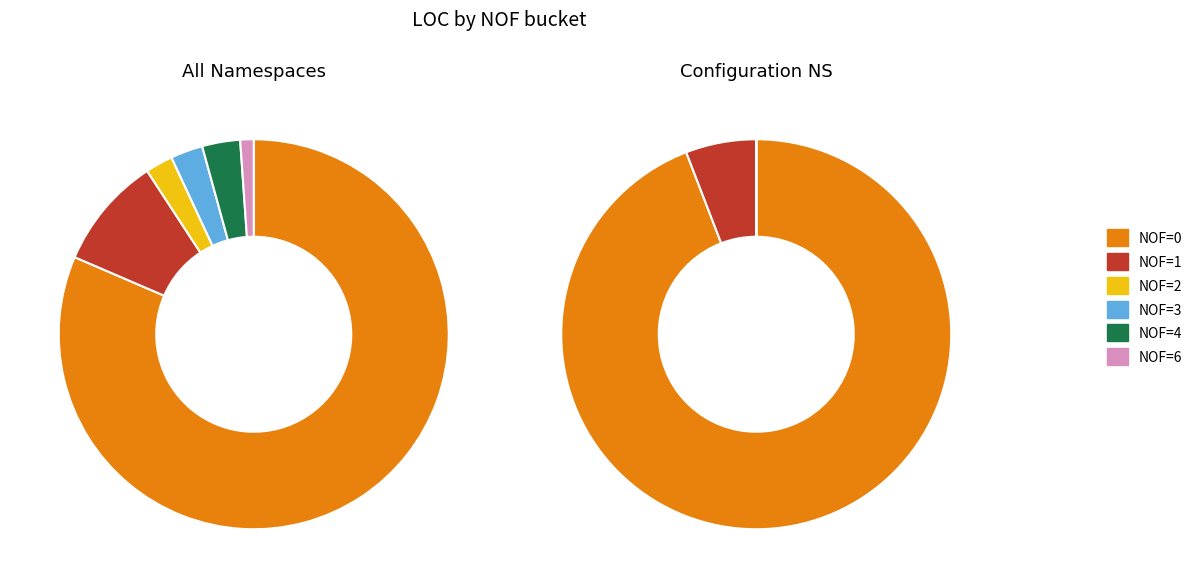

Rank the categories by value from highest to lowest.

NOF=0, NOF=1, NOF=4, NOF=3, NOF=2, NOF=6